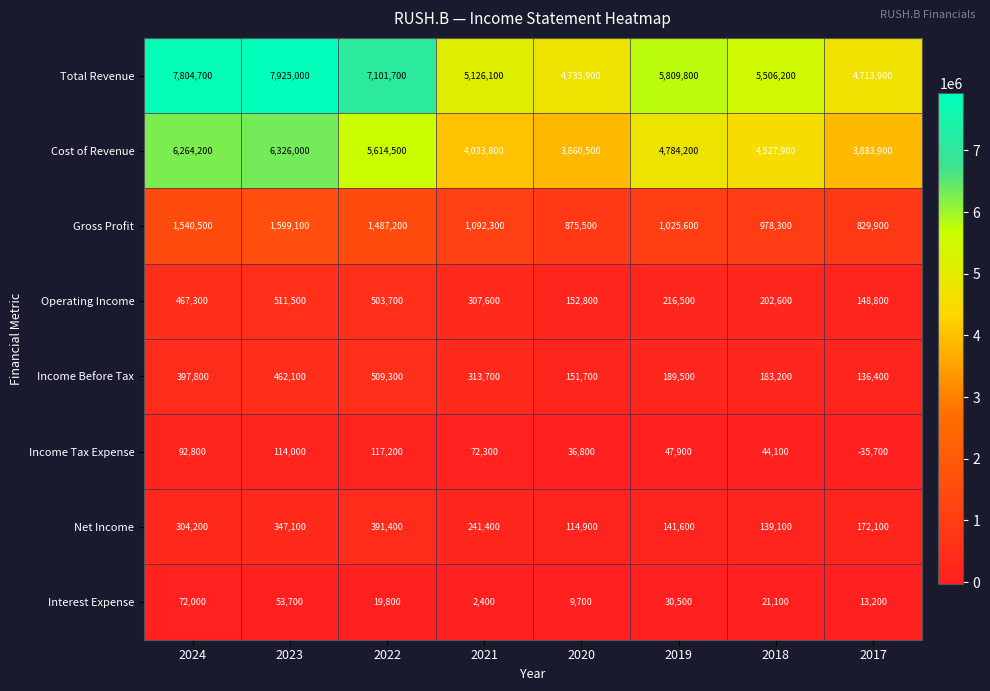

How many series are shown in this chart?

8